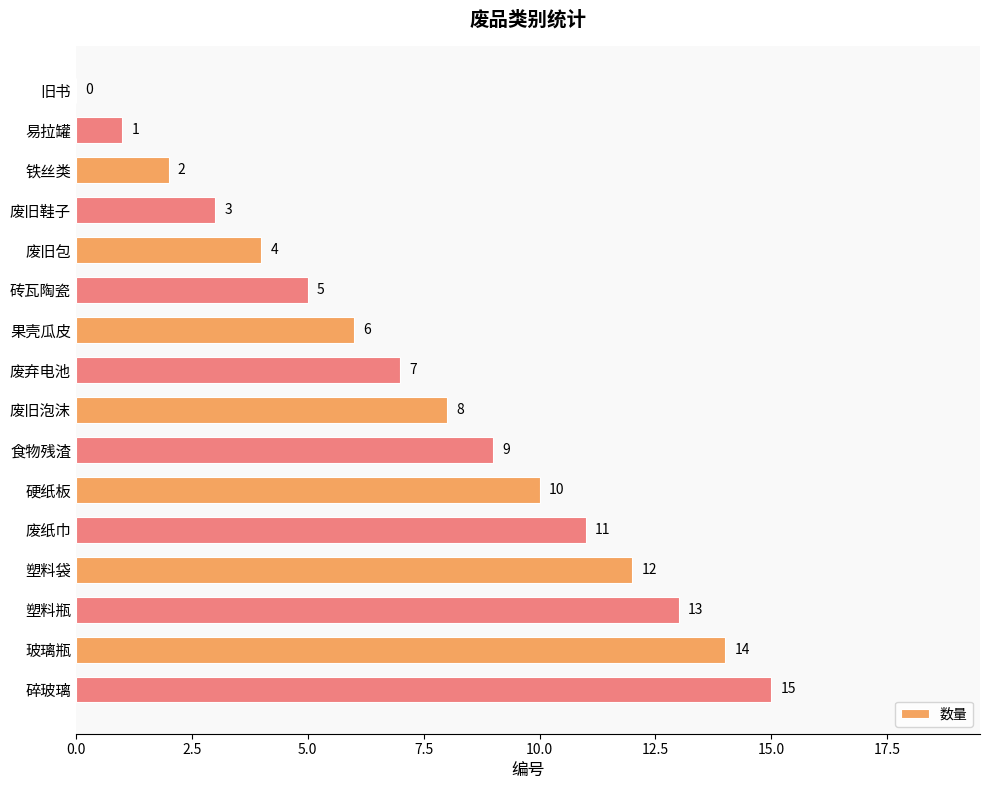

Where is the data nearest to the value 7?

废弃电池